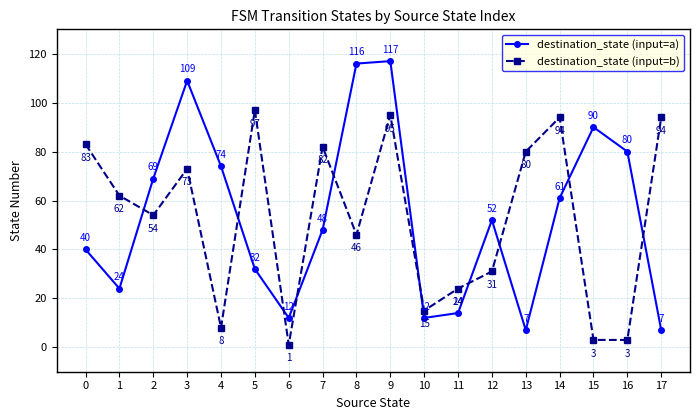

Reading left to right, what are all the values shown in this chart?

destination_state (input=a): 40	24	69	109	74	32	12	48	116	117	12	14	52	7	61	90	80	7
destination_state (input=b): 83	62	54	73	8	97	1	82	46	95	15	24	31	80	94	3	3	94